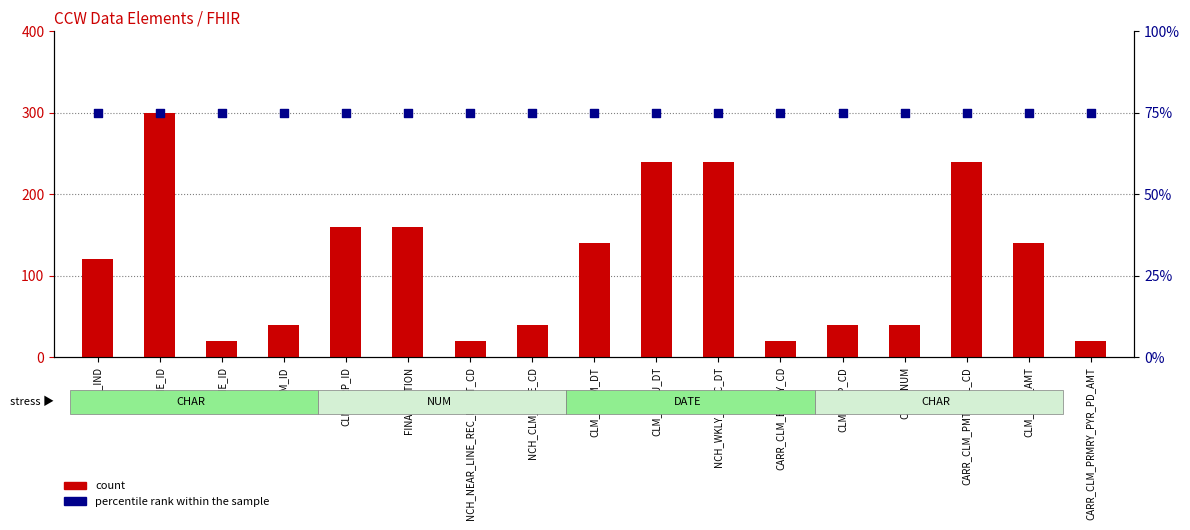

Is the value of percentile rank within the sample at CLM_FROM_DT greater than the value of count at NCH_NEAR_LINE_REC_IDENT_CD?

Yes